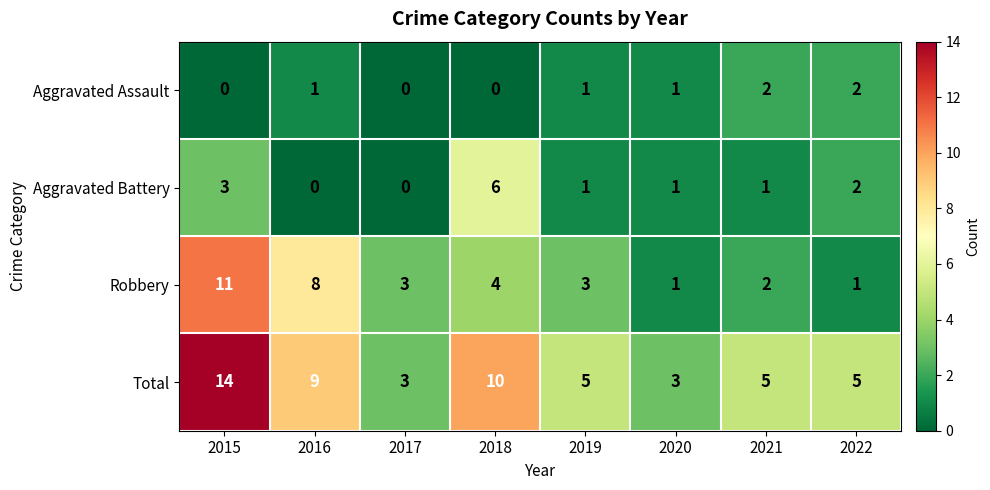

Count the Robbery values in the range 2 to 8.

5